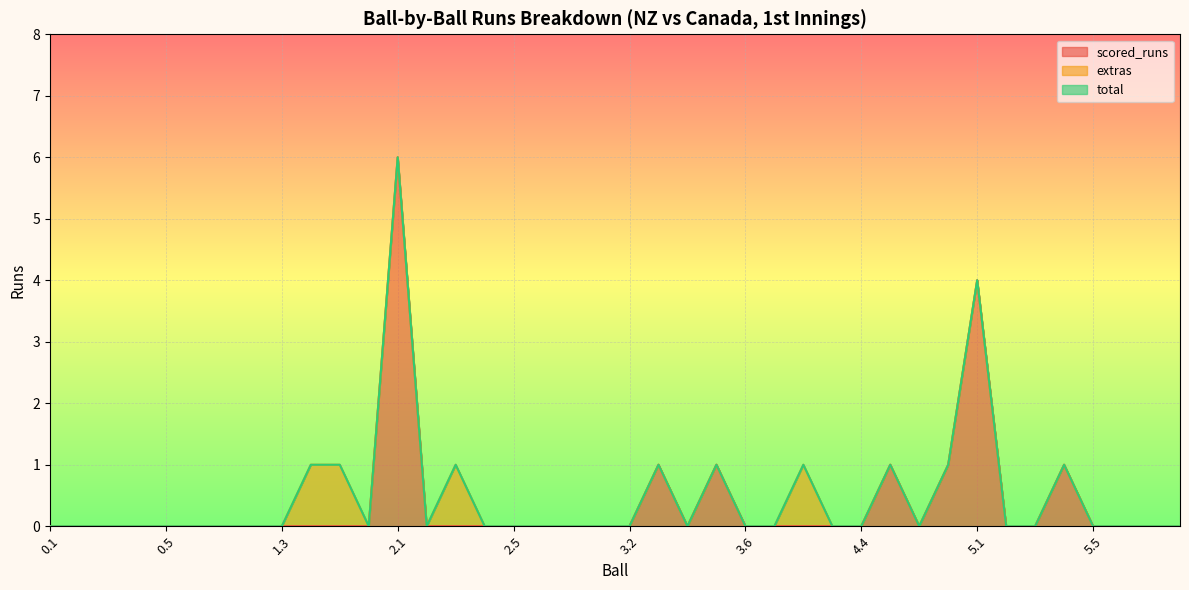

True or false: scored_runs and total cross at least once.

False